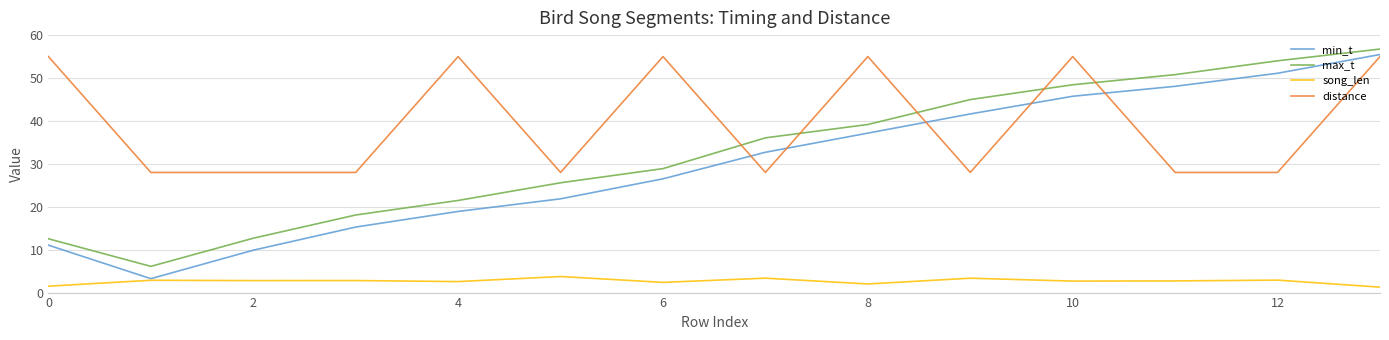

Which series has the largest total across all categories?

distance